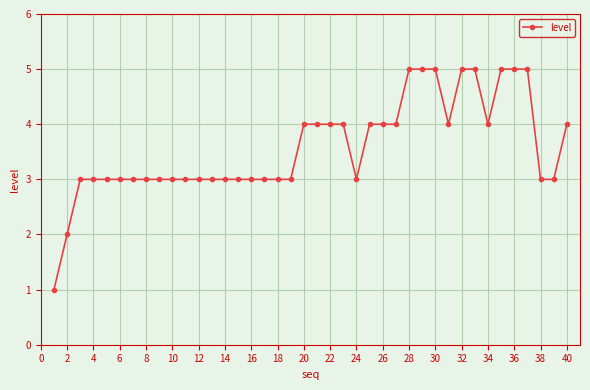

What is the greatest value displayed?

5